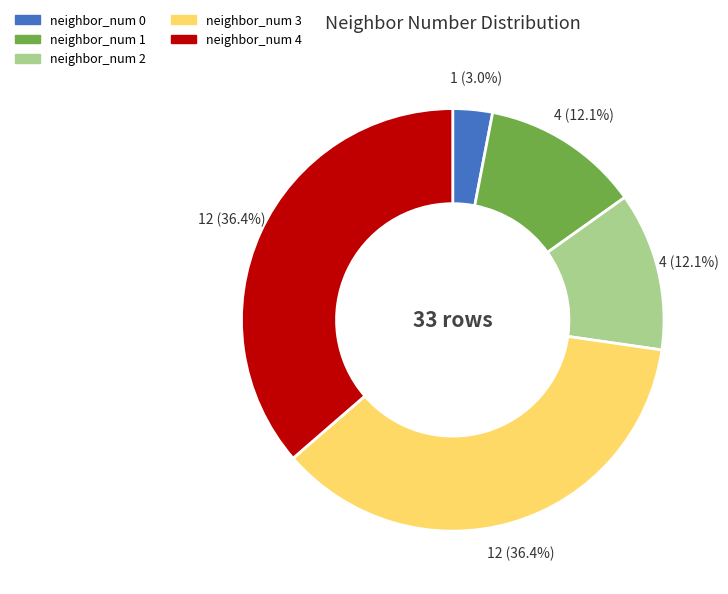

Approximately how many times larger is the value at neighbor_num 2 compared to neighbor_num 4?

0.3